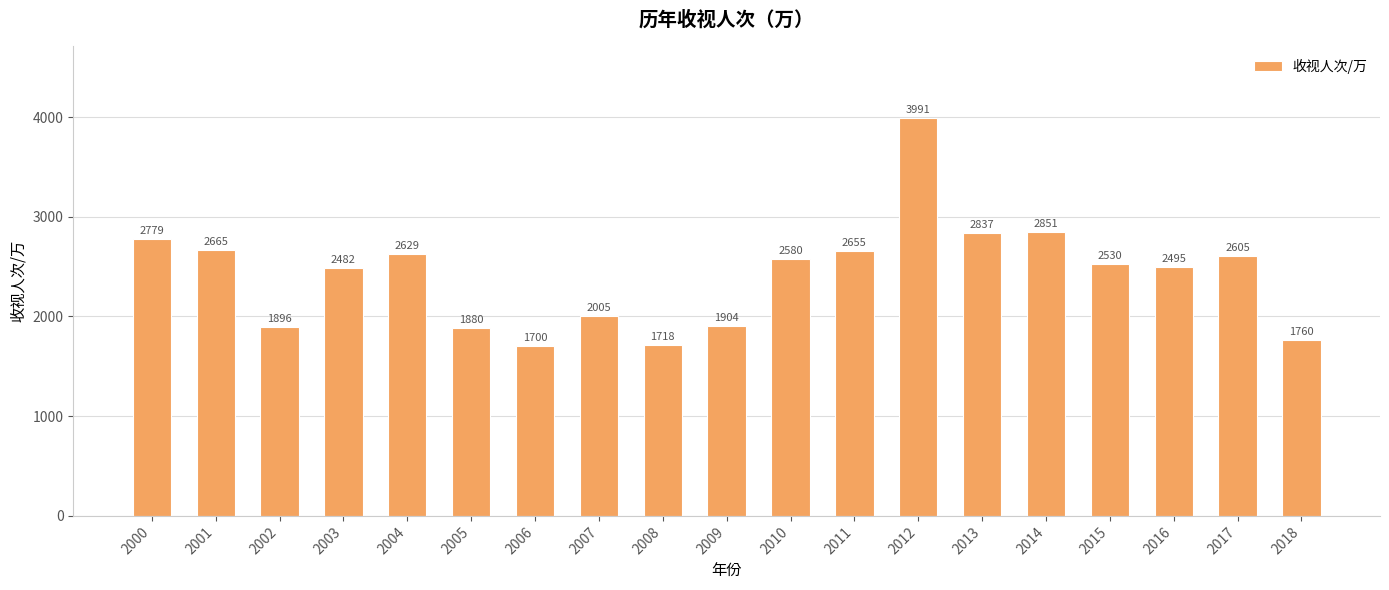

List the labels in order of value, largest first.

2012, 2014, 2013, 2000, 2001, 2011, 2004, 2017, 2010, 2015, 2016, 2003, 2007, 2009, 2002, 2005, 2018, 2008, 2006